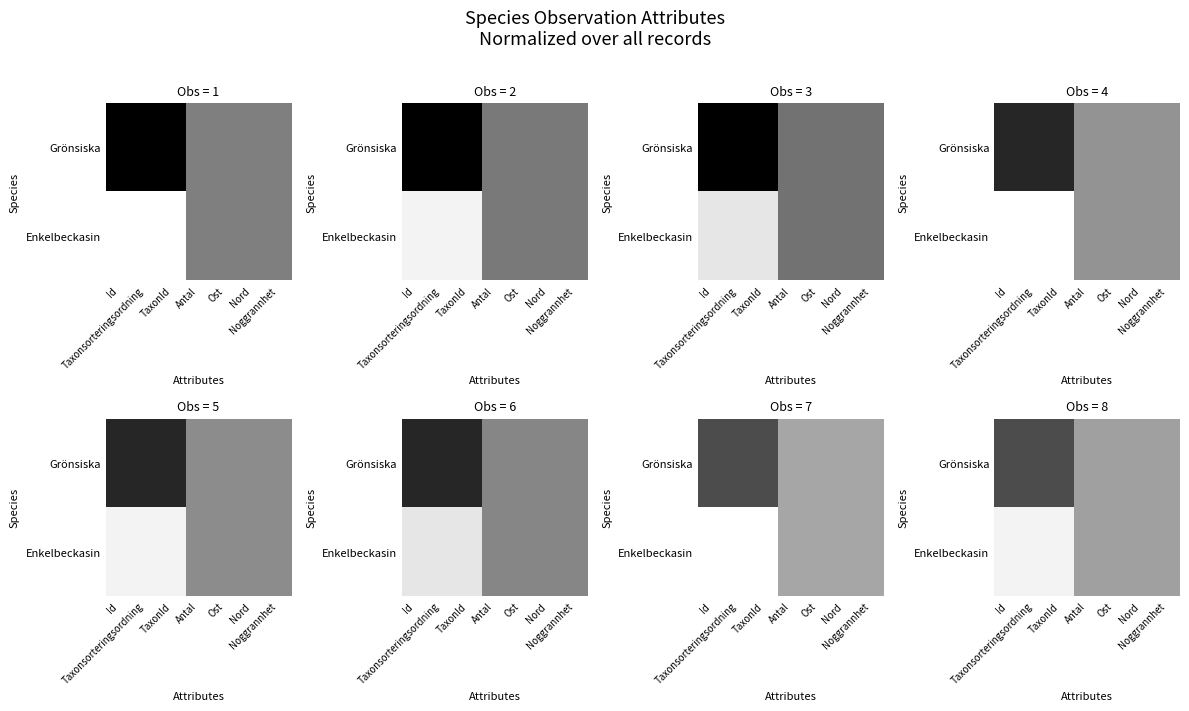

What is the greatest value displayed?

0.7